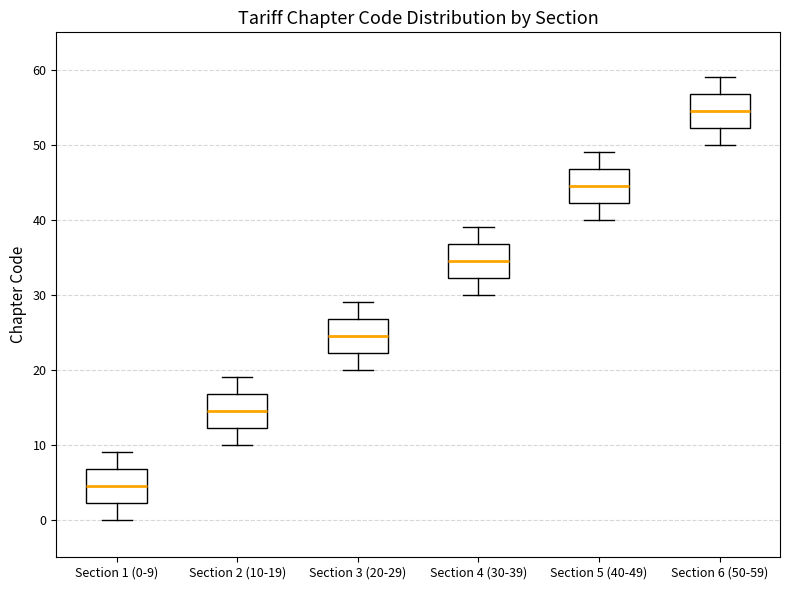

Reading left to right, read every box against the y-axis: the position of its median line, the range the box covers, and the ends of its whiskers. The values are not printed on the chart, so give them approximately, as read against the axis.

Section 1 (0-9): median 5, box 2 to 7, whiskers 0 to 9
Section 2 (10-19): median 15, box 12 to 17, whiskers 10 to 19
Section 3 (20-29): median 25, box 22 to 27, whiskers 20 to 29
Section 4 (30-39): median 35, box 32 to 37, whiskers 30 to 39
Section 5 (40-49): median 45, box 42 to 47, whiskers 40 to 49
Section 6 (50-59): median 55, box 52 to 57, whiskers 50 to 59